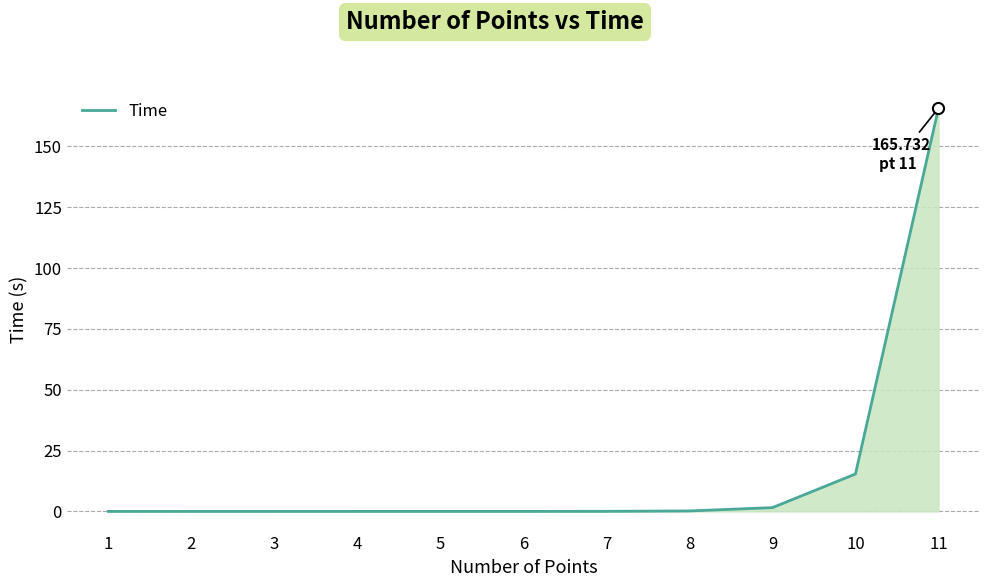

Which category has the highest value across all series?

11